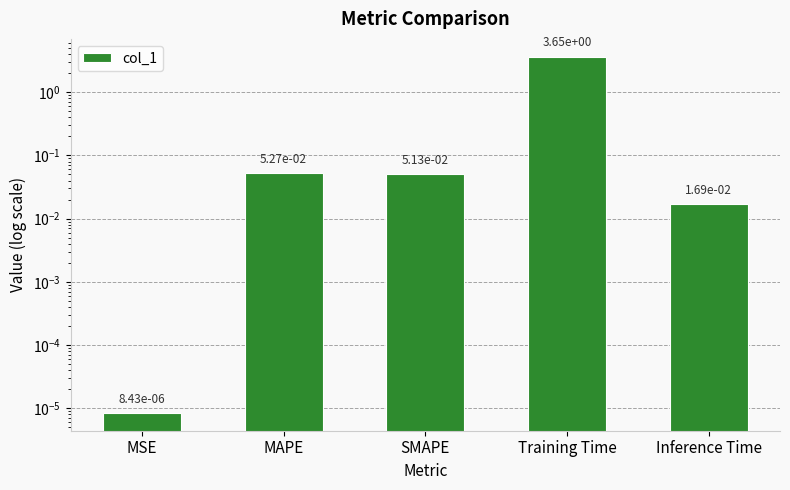

Reading left to right, transcribe all the data shown in this chart.

0.0	0.1	0.1	3.6	0.0